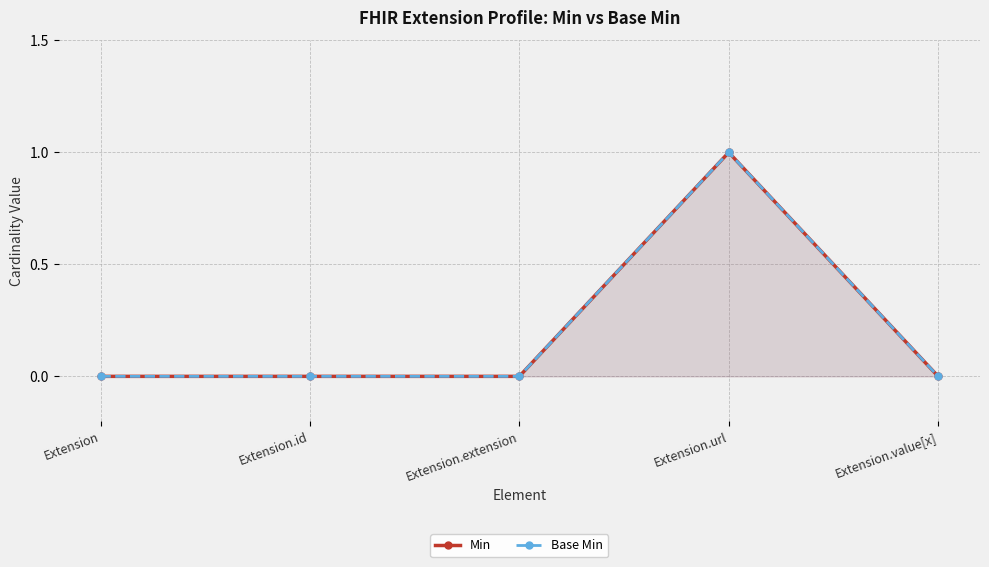

At which label does Min reach its minimum?

Extension